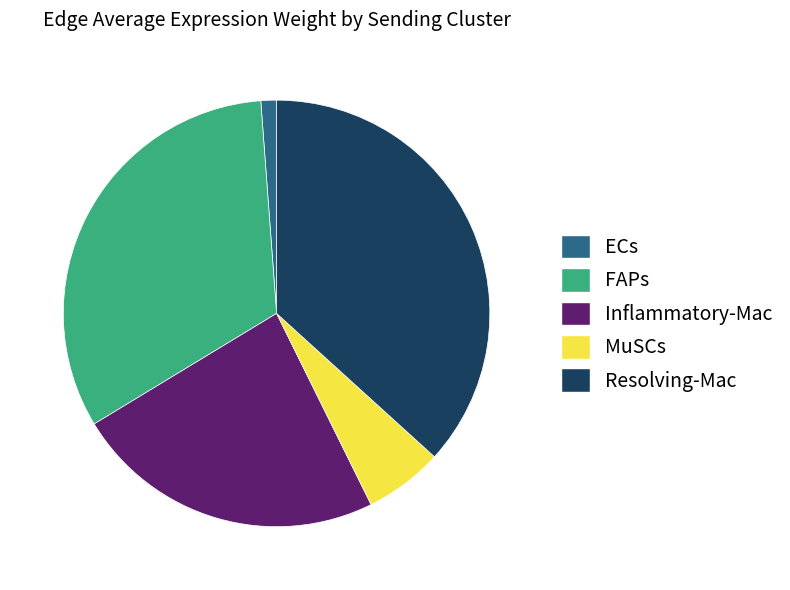

Rank the categories by value from lowest to highest.

ECs, MuSCs, Inflammatory-Mac, FAPs, Resolving-Mac